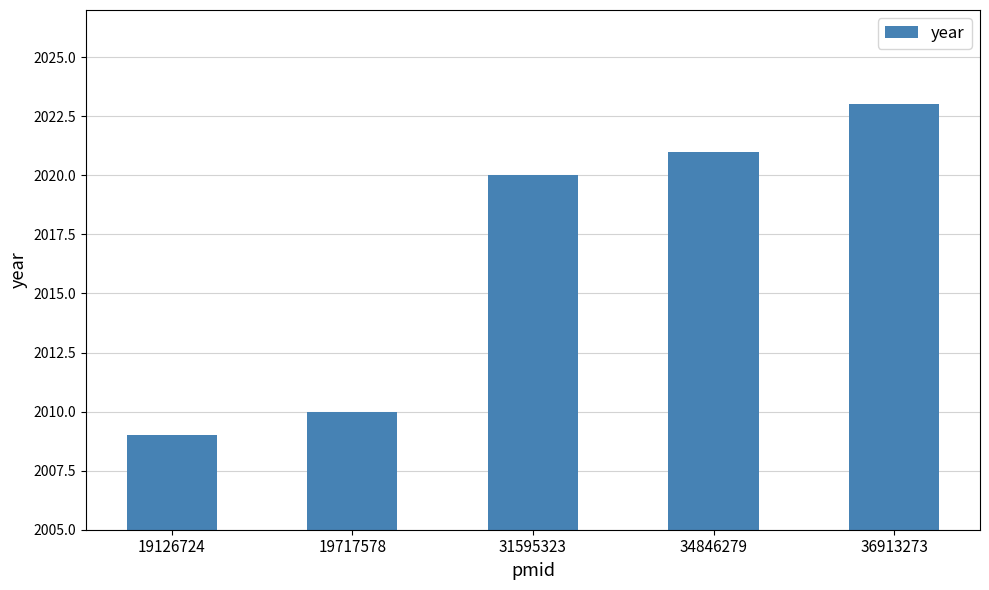

Reading right to left, what are all the values shown in this chart?

36913273=2023	34846279=2021	31595323=2020	19717578=2010	19126724=2009